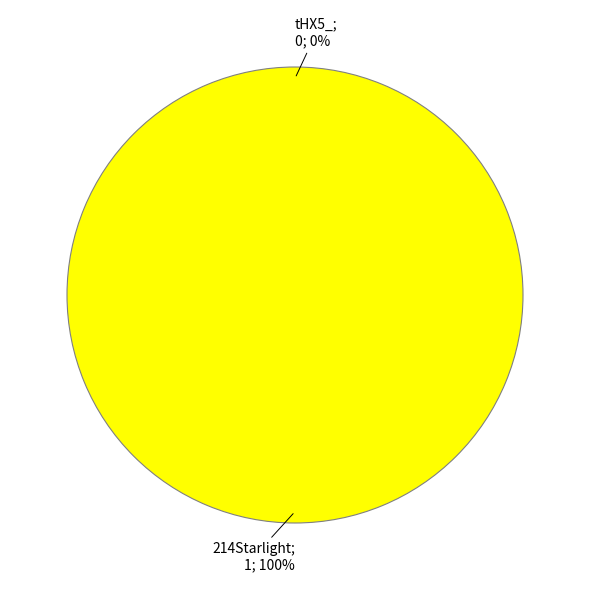

Is the sum of 214Starlight and tHX5_ greater than half?

Yes